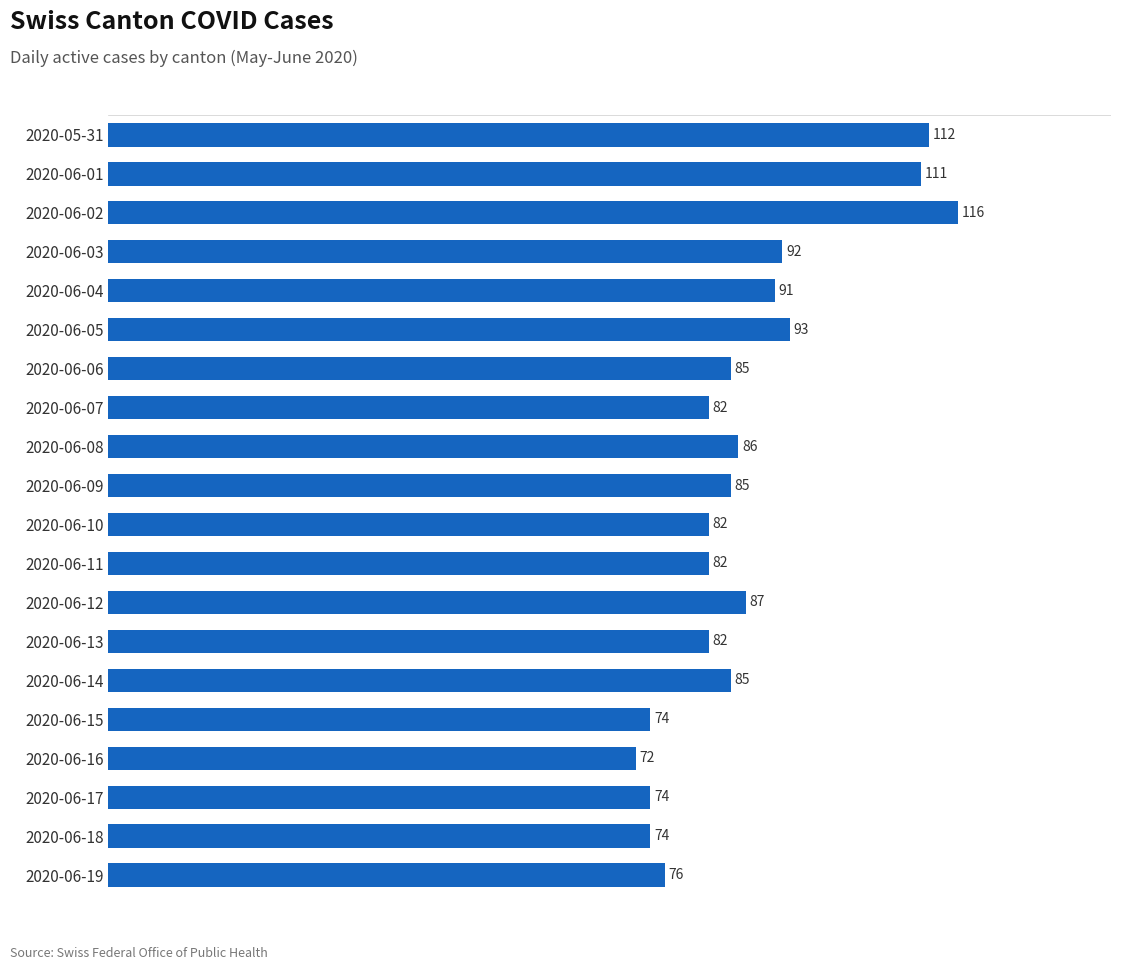

The chart shows a value of 44 at 2020-06-14. True or false?

False